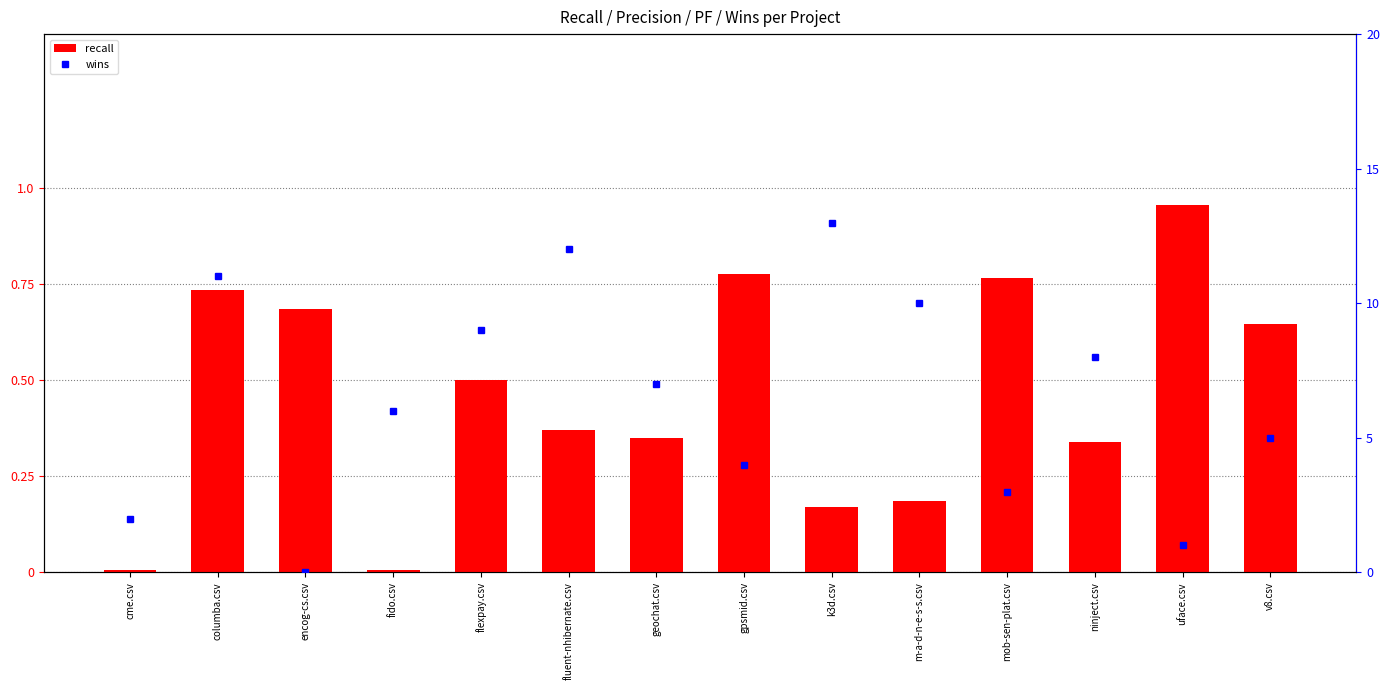

How many series are shown in this chart?

2